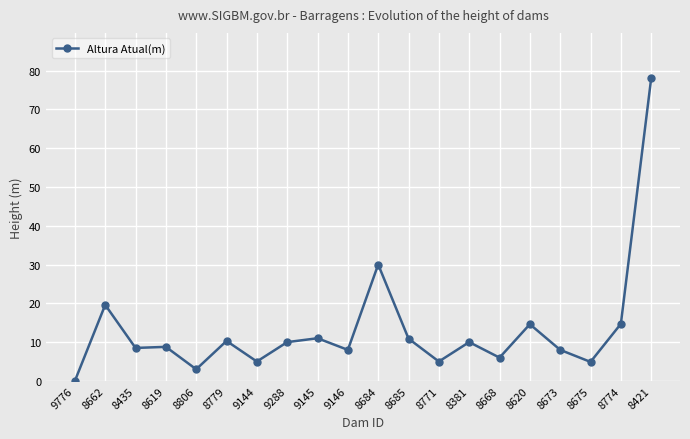

True or false: the data shows 13.3 at 8619.

False